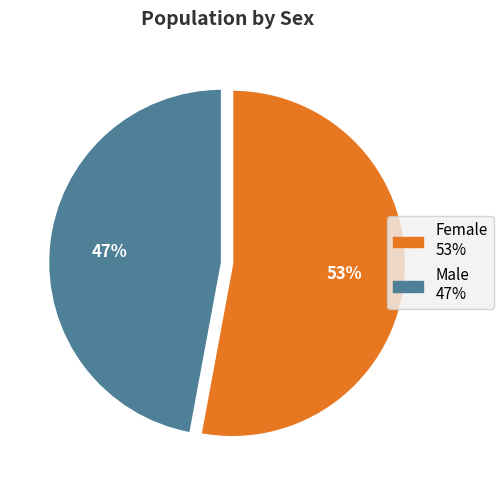

Count the number of slices in the pie.

2